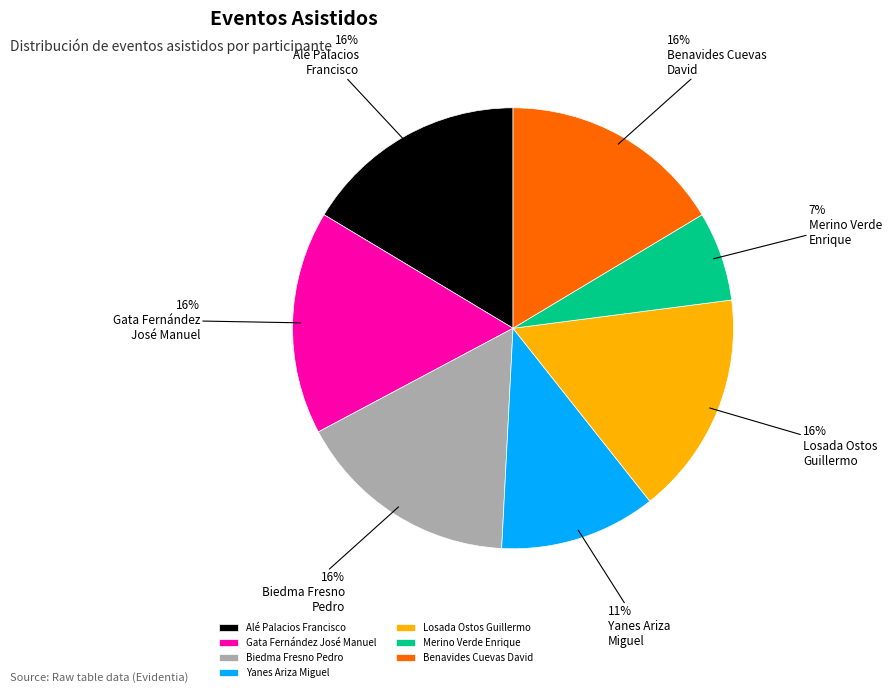

Combined, do Merino Verde Enrique and Alé Palacios Francisco account for over 50%?

No